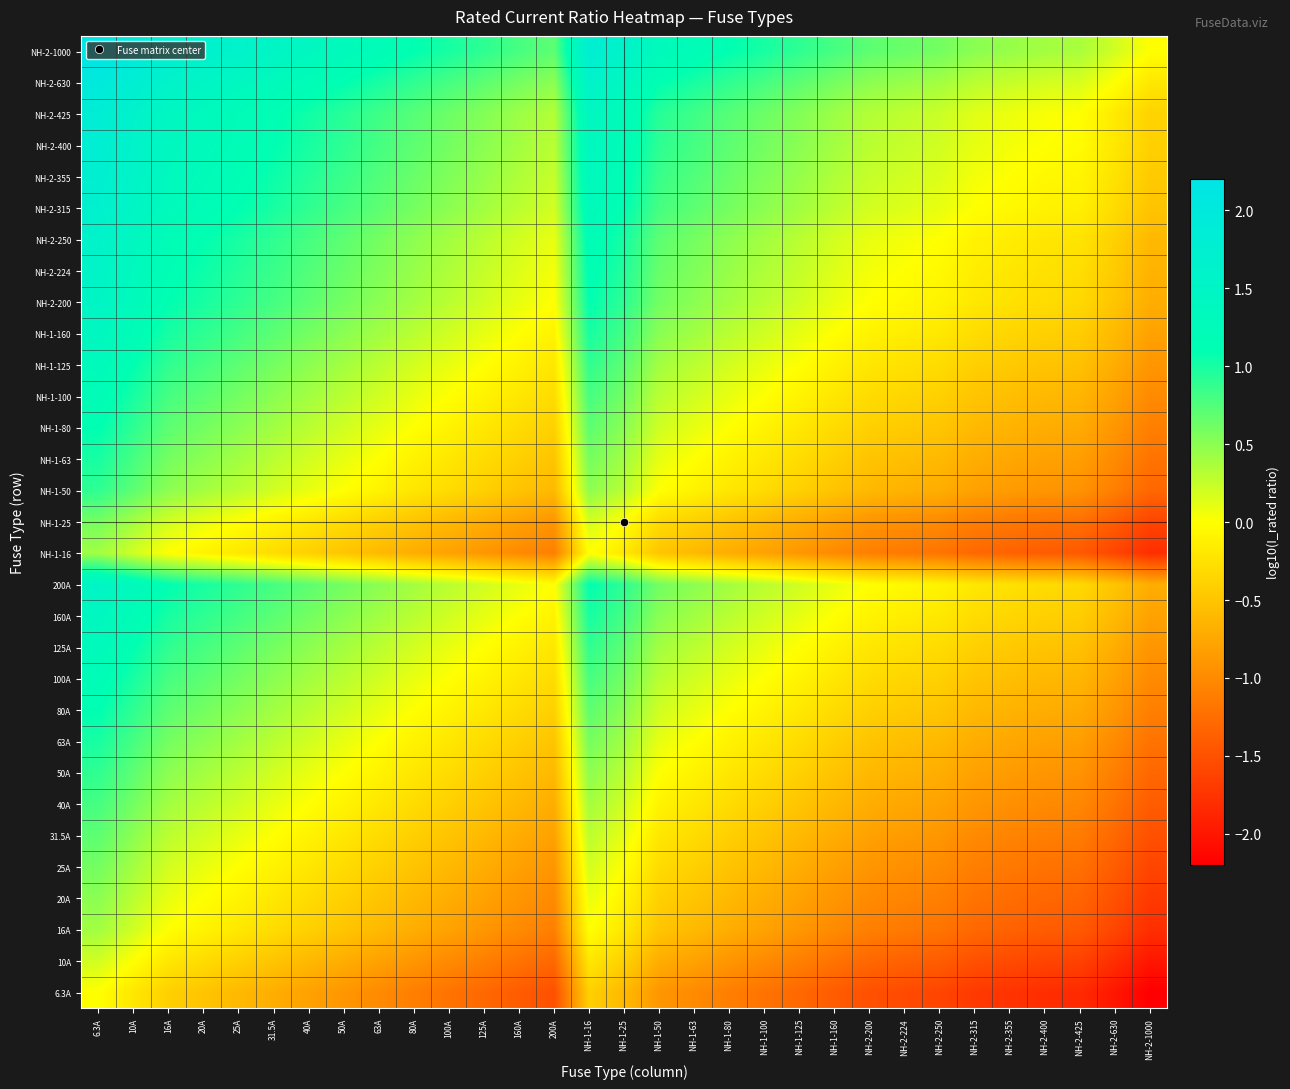

Reading right to left, list all the values displayed in this chart.

6.3A: NH-2-1000=-2.2	NH-2-630=-2.0	NH-2-425=-1.8	NH-2-400=-1.8	NH-2-355=-1.8	NH-2-315=-1.7	NH-2-250=-1.6	NH-2-224=-1.6	NH-2-200=-1.5	NH-1-160=-1.4	NH-1-125=-1.3	NH-1-100=-1.2	NH-1-80=-1.1	NH-1-63=-1.0	NH-1-50=-0.9	NH-1-25=-0.6	NH-1-16=-0.4	200A=-1.5	160A=-1.4	125A=-1.3	100A=-1.2	80A=-1.1	63A=-1.0	50A=-0.9	40A=-0.8	31.5A=-0.7	25A=-0.6	20A=-0.5	16A=-0.4	10A=-0.2	6.3A=0.0
10A: NH-2-1000=-2.0	NH-2-630=-1.8	NH-2-425=-1.6	NH-2-400=-1.6	NH-2-355=-1.6	NH-2-315=-1.5	NH-2-250=-1.4	NH-2-224=-1.4	NH-2-200=-1.3	NH-1-160=-1.2	NH-1-125=-1.1	NH-1-100=-1.0	NH-1-80=-0.9	NH-1-63=-0.8	NH-1-50=-0.7	NH-1-25=-0.4	NH-1-16=-0.2	200A=-1.3	160A=-1.2	125A=-1.1	100A=-1.0	80A=-0.9	63A=-0.8	50A=-0.7	40A=-0.6	31.5A=-0.5	25A=-0.4	20A=-0.3	16A=-0.2	10A=0.0	6.3A=0.2
16A: NH-2-1000=-1.8	NH-2-630=-1.6	NH-2-425=-1.4	NH-2-400=-1.4	NH-2-355=-1.3	NH-2-315=-1.3	NH-2-250=-1.2	NH-2-224=-1.1	NH-2-200=-1.1	NH-1-160=-1.0	NH-1-125=-0.9	NH-1-100=-0.8	NH-1-80=-0.7	NH-1-63=-0.6	NH-1-50=-0.5	NH-1-25=-0.2	NH-1-16=0.0	200A=-1.1	160A=-1.0	125A=-0.9	100A=-0.8	80A=-0.7	63A=-0.6	50A=-0.5	40A=-0.4	31.5A=-0.3	25A=-0.2	20A=-0.1	16A=0.0	10A=0.2	6.3A=0.4
20A: NH-2-1000=-1.7	NH-2-630=-1.5	NH-2-425=-1.3	NH-2-400=-1.3	NH-2-355=-1.2	NH-2-315=-1.2	NH-2-250=-1.1	NH-2-224=-1.0	NH-2-200=-1.0	NH-1-160=-0.9	NH-1-125=-0.8	NH-1-100=-0.7	NH-1-80=-0.6	NH-1-63=-0.5	NH-1-50=-0.4	NH-1-25=-0.1	NH-1-16=0.1	200A=-1.0	160A=-0.9	125A=-0.8	100A=-0.7	80A=-0.6	63A=-0.5	50A=-0.4	40A=-0.3	31.5A=-0.2	25A=-0.1	20A=0.0	16A=0.1	10A=0.3	6.3A=0.5
25A: NH-2-1000=-1.6	NH-2-630=-1.4	NH-2-425=-1.2	NH-2-400=-1.2	NH-2-355=-1.2	NH-2-315=-1.1	NH-2-250=-1.0	NH-2-224=-1.0	NH-2-200=-0.9	NH-1-160=-0.8	NH-1-125=-0.7	NH-1-100=-0.6	NH-1-80=-0.5	NH-1-63=-0.4	NH-1-50=-0.3	NH-1-25=0.0	NH-1-16=0.2	200A=-0.9	160A=-0.8	125A=-0.7	100A=-0.6	80A=-0.5	63A=-0.4	50A=-0.3	40A=-0.2	31.5A=-0.1	25A=0.0	20A=0.1	16A=0.2	10A=0.4	6.3A=0.6
31.5A: NH-2-1000=-1.5	NH-2-630=-1.3	NH-2-425=-1.1	NH-2-400=-1.1	NH-2-355=-1.1	NH-2-315=-1.0	NH-2-250=-0.9	NH-2-224=-0.9	NH-2-200=-0.8	NH-1-160=-0.7	NH-1-125=-0.6	NH-1-100=-0.5	NH-1-80=-0.4	NH-1-63=-0.3	NH-1-50=-0.2	NH-1-25=0.1	NH-1-16=0.3	200A=-0.8	160A=-0.7	125A=-0.6	100A=-0.5	80A=-0.4	63A=-0.3	50A=-0.2	40A=-0.1	31.5A=0.0	25A=0.1	20A=0.2	16A=0.3	10A=0.5	6.3A=0.7
40A: NH-2-1000=-1.4	NH-2-630=-1.2	NH-2-425=-1.0	NH-2-400=-1.0	NH-2-355=-0.9	NH-2-315=-0.9	NH-2-250=-0.8	NH-2-224=-0.7	NH-2-200=-0.7	NH-1-160=-0.6	NH-1-125=-0.5	NH-1-100=-0.4	NH-1-80=-0.3	NH-1-63=-0.2	NH-1-50=-0.1	NH-1-25=0.2	NH-1-16=0.4	200A=-0.7	160A=-0.6	125A=-0.5	100A=-0.4	80A=-0.3	63A=-0.2	50A=-0.1	40A=0.0	31.5A=0.1	25A=0.2	20A=0.3	16A=0.4	10A=0.6	6.3A=0.8
50A: NH-2-1000=-1.3	NH-2-630=-1.1	NH-2-425=-0.9	NH-2-400=-0.9	NH-2-355=-0.9	NH-2-315=-0.8	NH-2-250=-0.7	NH-2-224=-0.7	NH-2-200=-0.6	NH-1-160=-0.5	NH-1-125=-0.4	NH-1-100=-0.3	NH-1-80=-0.2	NH-1-63=-0.1	NH-1-50=0.0	NH-1-25=0.3	NH-1-16=0.5	200A=-0.6	160A=-0.5	125A=-0.4	100A=-0.3	80A=-0.2	63A=-0.1	50A=0.0	40A=0.1	31.5A=0.2	25A=0.3	20A=0.4	16A=0.5	10A=0.7	6.3A=0.9
63A: NH-2-1000=-1.2	NH-2-630=-1.0	NH-2-425=-0.8	NH-2-400=-0.8	NH-2-355=-0.8	NH-2-315=-0.7	NH-2-250=-0.6	NH-2-224=-0.6	NH-2-200=-0.5	NH-1-160=-0.4	NH-1-125=-0.3	NH-1-100=-0.2	NH-1-80=-0.1	NH-1-63=0.0	NH-1-50=0.1	NH-1-25=0.4	NH-1-16=0.6	200A=-0.5	160A=-0.4	125A=-0.3	100A=-0.2	80A=-0.1	63A=0.0	50A=0.1	40A=0.2	31.5A=0.3	25A=0.4	20A=0.5	16A=0.6	10A=0.8	6.3A=1.0
80A: NH-2-1000=-1.1	NH-2-630=-0.9	NH-2-425=-0.7	NH-2-400=-0.7	NH-2-355=-0.6	NH-2-315=-0.6	NH-2-250=-0.5	NH-2-224=-0.4	NH-2-200=-0.4	NH-1-160=-0.3	NH-1-125=-0.2	NH-1-100=-0.1	NH-1-80=0.0	NH-1-63=0.1	NH-1-50=0.2	NH-1-25=0.5	NH-1-16=0.7	200A=-0.4	160A=-0.3	125A=-0.2	100A=-0.1	80A=0.0	63A=0.1	50A=0.2	40A=0.3	31.5A=0.4	25A=0.5	20A=0.6	16A=0.7	10A=0.9	6.3A=1.1
100A: NH-2-1000=-1.0	NH-2-630=-0.8	NH-2-425=-0.6	NH-2-400=-0.6	NH-2-355=-0.6	NH-2-315=-0.5	NH-2-250=-0.4	NH-2-224=-0.4	NH-2-200=-0.3	NH-1-160=-0.2	NH-1-125=-0.1	NH-1-100=0.0	NH-1-80=0.1	NH-1-63=0.2	NH-1-50=0.3	NH-1-25=0.6	NH-1-16=0.8	200A=-0.3	160A=-0.2	125A=-0.1	100A=0.0	80A=0.1	63A=0.2	50A=0.3	40A=0.4	31.5A=0.5	25A=0.6	20A=0.7	16A=0.8	10A=1.0	6.3A=1.2
125A: NH-2-1000=-0.9	NH-2-630=-0.7	NH-2-425=-0.5	NH-2-400=-0.5	NH-2-355=-0.5	NH-2-315=-0.4	NH-2-250=-0.3	NH-2-224=-0.3	NH-2-200=-0.2	NH-1-160=-0.1	NH-1-125=0.0	NH-1-100=0.1	NH-1-80=0.2	NH-1-63=0.3	NH-1-50=0.4	NH-1-25=0.7	NH-1-16=0.9	200A=-0.2	160A=-0.1	125A=0.0	100A=0.1	80A=0.2	63A=0.3	50A=0.4	40A=0.5	31.5A=0.6	25A=0.7	20A=0.8	16A=0.9	10A=1.1	6.3A=1.3
160A: NH-2-1000=-0.8	NH-2-630=-0.6	NH-2-425=-0.4	NH-2-400=-0.4	NH-2-355=-0.3	NH-2-315=-0.3	NH-2-250=-0.2	NH-2-224=-0.1	NH-2-200=-0.1	NH-1-160=0.0	NH-1-125=0.1	NH-1-100=0.2	NH-1-80=0.3	NH-1-63=0.4	NH-1-50=0.5	NH-1-25=0.8	NH-1-16=1.0	200A=-0.1	160A=0.0	125A=0.1	100A=0.2	80A=0.3	63A=0.4	50A=0.5	40A=0.6	31.5A=0.7	25A=0.8	20A=0.9	16A=1.0	10A=1.2	6.3A=1.4
200A: NH-2-1000=-0.7	NH-2-630=-0.5	NH-2-425=-0.3	NH-2-400=-0.3	NH-2-355=-0.2	NH-2-315=-0.2	NH-2-250=-0.1	NH-2-224=-0.0	NH-2-200=0.0	NH-1-160=0.1	NH-1-125=0.2	NH-1-100=0.3	NH-1-80=0.4	NH-1-63=0.5	NH-1-50=0.6	NH-1-25=0.9	NH-1-16=1.1	200A=0.0	160A=0.1	125A=0.2	100A=0.3	80A=0.4	63A=0.5	50A=0.6	40A=0.7	31.5A=0.8	25A=0.9	20A=1.0	16A=1.1	10A=1.3	6.3A=1.5
NH-1-16: NH-2-1000=-1.8	NH-2-630=-1.6	NH-2-425=-1.4	NH-2-400=-1.4	NH-2-355=-1.3	NH-2-315=-1.3	NH-2-250=-1.2	NH-2-224=-1.1	NH-2-200=-1.1	NH-1-160=-1.0	NH-1-125=-0.9	NH-1-100=-0.8	NH-1-80=-0.7	NH-1-63=-0.6	NH-1-50=-0.5	NH-1-25=-0.2	NH-1-16=0.0	200A=-1.1	160A=-1.0	125A=-0.9	100A=-0.8	80A=-0.7	63A=-0.6	50A=-0.5	40A=-0.4	31.5A=-0.3	25A=-0.2	20A=-0.1	16A=0.0	10A=0.2	6.3A=0.4
NH-1-25: NH-2-1000=-1.6	NH-2-630=-1.4	NH-2-425=-1.2	NH-2-400=-1.2	NH-2-355=-1.2	NH-2-315=-1.1	NH-2-250=-1.0	NH-2-224=-1.0	NH-2-200=-0.9	NH-1-160=-0.8	NH-1-125=-0.7	NH-1-100=-0.6	NH-1-80=-0.5	NH-1-63=-0.4	NH-1-50=-0.3	NH-1-25=0.0	NH-1-16=0.2	200A=-0.9	160A=-0.8	125A=-0.7	100A=-0.6	80A=-0.5	63A=-0.4	50A=-0.3	40A=-0.2	31.5A=-0.1	25A=0.0	20A=0.1	16A=0.2	10A=0.4	6.3A=0.6
NH-1-50: NH-2-1000=-1.3	NH-2-630=-1.1	NH-2-425=-0.9	NH-2-400=-0.9	NH-2-355=-0.9	NH-2-315=-0.8	NH-2-250=-0.7	NH-2-224=-0.7	NH-2-200=-0.6	NH-1-160=-0.5	NH-1-125=-0.4	NH-1-100=-0.3	NH-1-80=-0.2	NH-1-63=-0.1	NH-1-50=0.0	NH-1-25=0.3	NH-1-16=0.5	200A=-0.6	160A=-0.5	125A=-0.4	100A=-0.3	80A=-0.2	63A=-0.1	50A=0.0	40A=0.1	31.5A=0.2	25A=0.3	20A=0.4	16A=0.5	10A=0.7	6.3A=0.9
NH-1-63: NH-2-1000=-1.2	NH-2-630=-1.0	NH-2-425=-0.8	NH-2-400=-0.8	NH-2-355=-0.8	NH-2-315=-0.7	NH-2-250=-0.6	NH-2-224=-0.6	NH-2-200=-0.5	NH-1-160=-0.4	NH-1-125=-0.3	NH-1-100=-0.2	NH-1-80=-0.1	NH-1-63=0.0	NH-1-50=0.1	NH-1-25=0.4	NH-1-16=0.6	200A=-0.5	160A=-0.4	125A=-0.3	100A=-0.2	80A=-0.1	63A=0.0	50A=0.1	40A=0.2	31.5A=0.3	25A=0.4	20A=0.5	16A=0.6	10A=0.8	6.3A=1.0
NH-1-80: NH-2-1000=-1.1	NH-2-630=-0.9	NH-2-425=-0.7	NH-2-400=-0.7	NH-2-355=-0.6	NH-2-315=-0.6	NH-2-250=-0.5	NH-2-224=-0.4	NH-2-200=-0.4	NH-1-160=-0.3	NH-1-125=-0.2	NH-1-100=-0.1	NH-1-80=0.0	NH-1-63=0.1	NH-1-50=0.2	NH-1-25=0.5	NH-1-16=0.7	200A=-0.4	160A=-0.3	125A=-0.2	100A=-0.1	80A=0.0	63A=0.1	50A=0.2	40A=0.3	31.5A=0.4	25A=0.5	20A=0.6	16A=0.7	10A=0.9	6.3A=1.1
NH-1-100: NH-2-1000=-1.0	NH-2-630=-0.8	NH-2-425=-0.6	NH-2-400=-0.6	NH-2-355=-0.6	NH-2-315=-0.5	NH-2-250=-0.4	NH-2-224=-0.4	NH-2-200=-0.3	NH-1-160=-0.2	NH-1-125=-0.1	NH-1-100=0.0	NH-1-80=0.1	NH-1-63=0.2	NH-1-50=0.3	NH-1-25=0.6	NH-1-16=0.8	200A=-0.3	160A=-0.2	125A=-0.1	100A=0.0	80A=0.1	63A=0.2	50A=0.3	40A=0.4	31.5A=0.5	25A=0.6	20A=0.7	16A=0.8	10A=1.0	6.3A=1.2
NH-1-125: NH-2-1000=-0.9	NH-2-630=-0.7	NH-2-425=-0.5	NH-2-400=-0.5	NH-2-355=-0.5	NH-2-315=-0.4	NH-2-250=-0.3	NH-2-224=-0.3	NH-2-200=-0.2	NH-1-160=-0.1	NH-1-125=0.0	NH-1-100=0.1	NH-1-80=0.2	NH-1-63=0.3	NH-1-50=0.4	NH-1-25=0.7	NH-1-16=0.9	200A=-0.2	160A=-0.1	125A=0.0	100A=0.1	80A=0.2	63A=0.3	50A=0.4	40A=0.5	31.5A=0.6	25A=0.7	20A=0.8	16A=0.9	10A=1.1	6.3A=1.3
NH-1-160: NH-2-1000=-0.8	NH-2-630=-0.6	NH-2-425=-0.4	NH-2-400=-0.4	NH-2-355=-0.3	NH-2-315=-0.3	NH-2-250=-0.2	NH-2-224=-0.1	NH-2-200=-0.1	NH-1-160=0.0	NH-1-125=0.1	NH-1-100=0.2	NH-1-80=0.3	NH-1-63=0.4	NH-1-50=0.5	NH-1-25=0.8	NH-1-16=1.0	200A=-0.1	160A=0.0	125A=0.1	100A=0.2	80A=0.3	63A=0.4	50A=0.5	40A=0.6	31.5A=0.7	25A=0.8	20A=0.9	16A=1.0	10A=1.2	6.3A=1.4
NH-2-200: NH-2-1000=-0.7	NH-2-630=-0.5	NH-2-425=-0.3	NH-2-400=-0.3	NH-2-355=-0.2	NH-2-315=-0.2	NH-2-250=-0.1	NH-2-224=-0.0	NH-2-200=0.0	NH-1-160=0.1	NH-1-125=0.2	NH-1-100=0.3	NH-1-80=0.4	NH-1-63=0.5	NH-1-50=0.6	NH-1-25=0.9	NH-1-16=1.1	200A=0.0	160A=0.1	125A=0.2	100A=0.3	80A=0.4	63A=0.5	50A=0.6	40A=0.7	31.5A=0.8	25A=0.9	20A=1.0	16A=1.1	10A=1.3	6.3A=1.5
NH-2-224: NH-2-1000=-0.6	NH-2-630=-0.4	NH-2-425=-0.3	NH-2-400=-0.3	NH-2-355=-0.2	NH-2-315=-0.1	NH-2-250=-0.0	NH-2-224=0.0	NH-2-200=0.0	NH-1-160=0.1	NH-1-125=0.3	NH-1-100=0.4	NH-1-80=0.4	NH-1-63=0.6	NH-1-50=0.7	NH-1-25=1.0	NH-1-16=1.1	200A=0.0	160A=0.1	125A=0.3	100A=0.4	80A=0.4	63A=0.6	50A=0.7	40A=0.7	31.5A=0.9	25A=1.0	20A=1.0	16A=1.1	10A=1.4	6.3A=1.6
NH-2-250: NH-2-1000=-0.6	NH-2-630=-0.4	NH-2-425=-0.2	NH-2-400=-0.2	NH-2-355=-0.2	NH-2-315=-0.1	NH-2-250=0.0	NH-2-224=0.0	NH-2-200=0.1	NH-1-160=0.2	NH-1-125=0.3	NH-1-100=0.4	NH-1-80=0.5	NH-1-63=0.6	NH-1-50=0.7	NH-1-25=1.0	NH-1-16=1.2	200A=0.1	160A=0.2	125A=0.3	100A=0.4	80A=0.5	63A=0.6	50A=0.7	40A=0.8	31.5A=0.9	25A=1.0	20A=1.1	16A=1.2	10A=1.4	6.3A=1.6
NH-2-315: NH-2-1000=-0.5	NH-2-630=-0.3	NH-2-425=-0.1	NH-2-400=-0.1	NH-2-355=-0.1	NH-2-315=0.0	NH-2-250=0.1	NH-2-224=0.1	NH-2-200=0.2	NH-1-160=0.3	NH-1-125=0.4	NH-1-100=0.5	NH-1-80=0.6	NH-1-63=0.7	NH-1-50=0.8	NH-1-25=1.1	NH-1-16=1.3	200A=0.2	160A=0.3	125A=0.4	100A=0.5	80A=0.6	63A=0.7	50A=0.8	40A=0.9	31.5A=1.0	25A=1.1	20A=1.2	16A=1.3	10A=1.5	6.3A=1.7
NH-2-355: NH-2-1000=-0.4	NH-2-630=-0.2	NH-2-425=-0.1	NH-2-400=-0.1	NH-2-355=0.0	NH-2-315=0.1	NH-2-250=0.2	NH-2-224=0.2	NH-2-200=0.2	NH-1-160=0.3	NH-1-125=0.5	NH-1-100=0.6	NH-1-80=0.6	NH-1-63=0.8	NH-1-50=0.9	NH-1-25=1.2	NH-1-16=1.3	200A=0.2	160A=0.3	125A=0.5	100A=0.6	80A=0.6	63A=0.8	50A=0.9	40A=0.9	31.5A=1.1	25A=1.2	20A=1.2	16A=1.3	10A=1.6	6.3A=1.8
NH-2-400: NH-2-1000=-0.4	NH-2-630=-0.2	NH-2-425=-0.0	NH-2-400=0.0	NH-2-355=0.1	NH-2-315=0.1	NH-2-250=0.2	NH-2-224=0.3	NH-2-200=0.3	NH-1-160=0.4	NH-1-125=0.5	NH-1-100=0.6	NH-1-80=0.7	NH-1-63=0.8	NH-1-50=0.9	NH-1-25=1.2	NH-1-16=1.4	200A=0.3	160A=0.4	125A=0.5	100A=0.6	80A=0.7	63A=0.8	50A=0.9	40A=1.0	31.5A=1.1	25A=1.2	20A=1.3	16A=1.4	10A=1.6	6.3A=1.8
NH-2-425: NH-2-1000=-0.4	NH-2-630=-0.2	NH-2-425=0.0	NH-2-400=0.0	NH-2-355=0.1	NH-2-315=0.1	NH-2-250=0.2	NH-2-224=0.3	NH-2-200=0.3	NH-1-160=0.4	NH-1-125=0.5	NH-1-100=0.6	NH-1-80=0.7	NH-1-63=0.8	NH-1-50=0.9	NH-1-25=1.2	NH-1-16=1.4	200A=0.3	160A=0.4	125A=0.5	100A=0.6	80A=0.7	63A=0.8	50A=0.9	40A=1.0	31.5A=1.1	25A=1.2	20A=1.3	16A=1.4	10A=1.6	6.3A=1.8
NH-2-630: NH-2-1000=-0.2	NH-2-630=0.0	NH-2-425=0.2	NH-2-400=0.2	NH-2-355=0.2	NH-2-315=0.3	NH-2-250=0.4	NH-2-224=0.4	NH-2-200=0.5	NH-1-160=0.6	NH-1-125=0.7	NH-1-100=0.8	NH-1-80=0.9	NH-1-63=1.0	NH-1-50=1.1	NH-1-25=1.4	NH-1-16=1.6	200A=0.5	160A=0.6	125A=0.7	100A=0.8	80A=0.9	63A=1.0	50A=1.1	40A=1.2	31.5A=1.3	25A=1.4	20A=1.5	16A=1.6	10A=1.8	6.3A=2.0
NH-2-1000: NH-2-1000=0.0	NH-2-630=0.2	NH-2-425=0.4	NH-2-400=0.4	NH-2-355=0.4	NH-2-315=0.5	NH-2-250=0.6	NH-2-224=0.6	NH-2-200=0.7	NH-1-160=0.8	NH-1-125=0.9	NH-1-100=1.0	NH-1-80=1.1	NH-1-63=1.2	NH-1-50=1.3	NH-1-25=1.6	NH-1-16=1.8	200A=0.7	160A=0.8	125A=0.9	100A=1.0	80A=1.1	63A=1.2	50A=1.3	40A=1.4	31.5A=1.5	25A=1.6	20A=1.7	16A=1.8	10A=2.0	6.3A=2.2